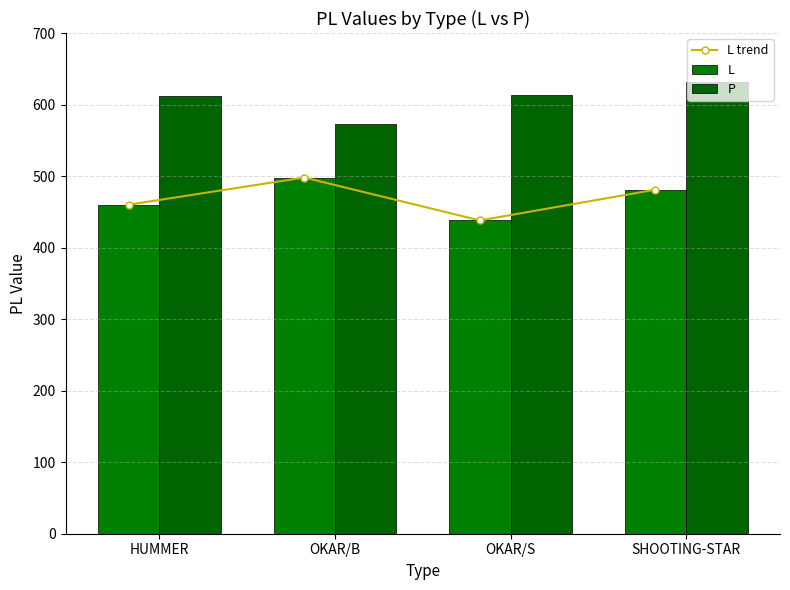

What is the label of the 3rd bar from the right?

OKAR/B